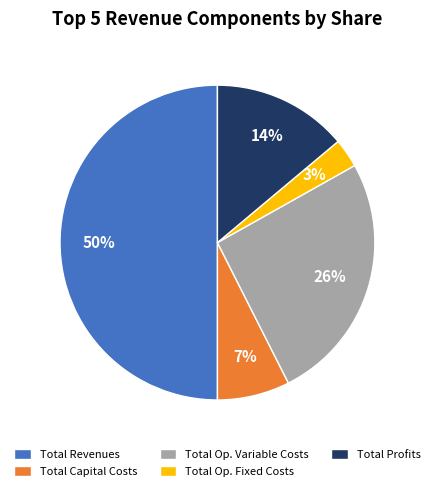

Does Total Op. Fixed Costs represent more than half of the total?

No